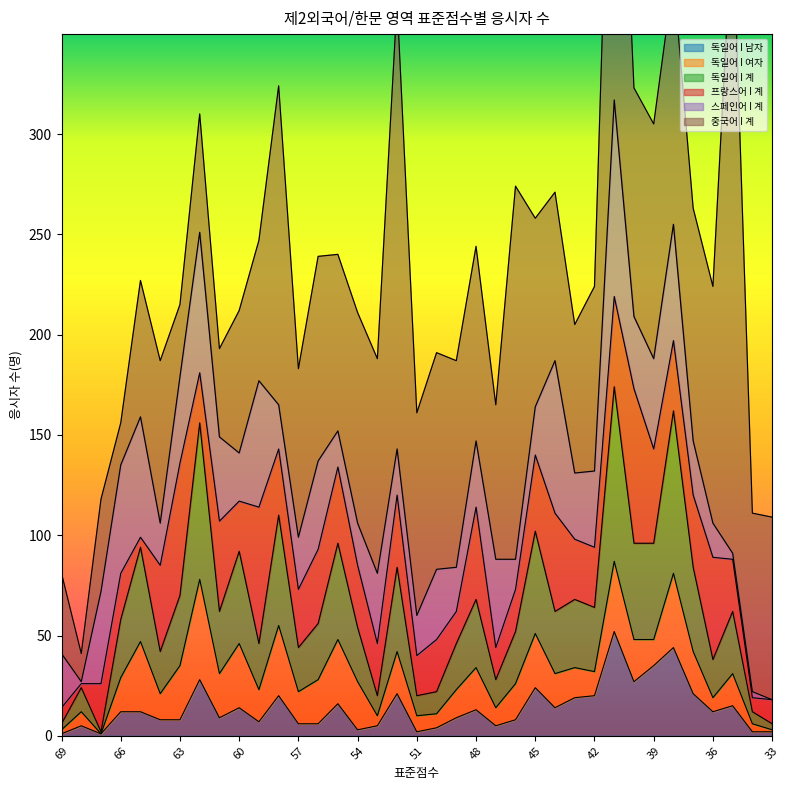

At how many categories does at least one series exceed 96?

17